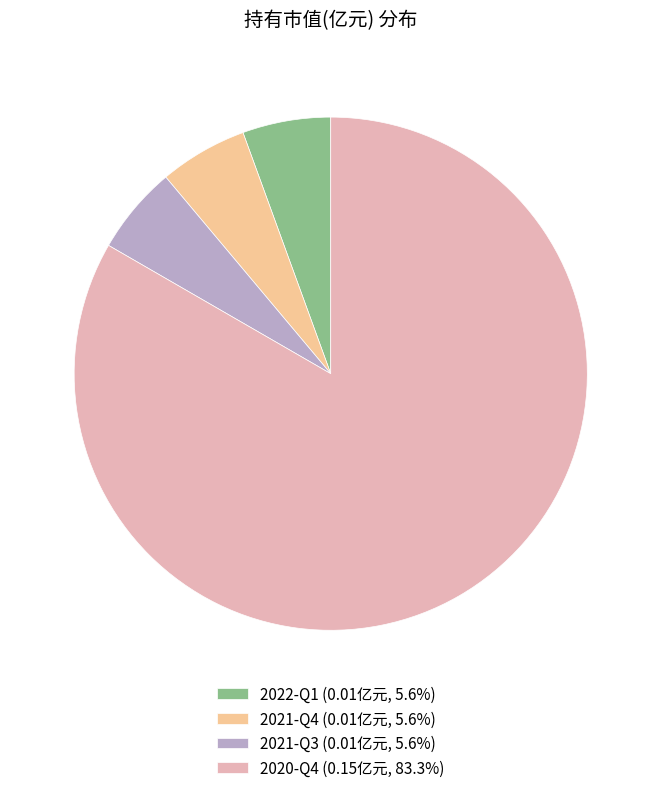

True or false: 2021-Q4 accounts for 6% of the total.

True